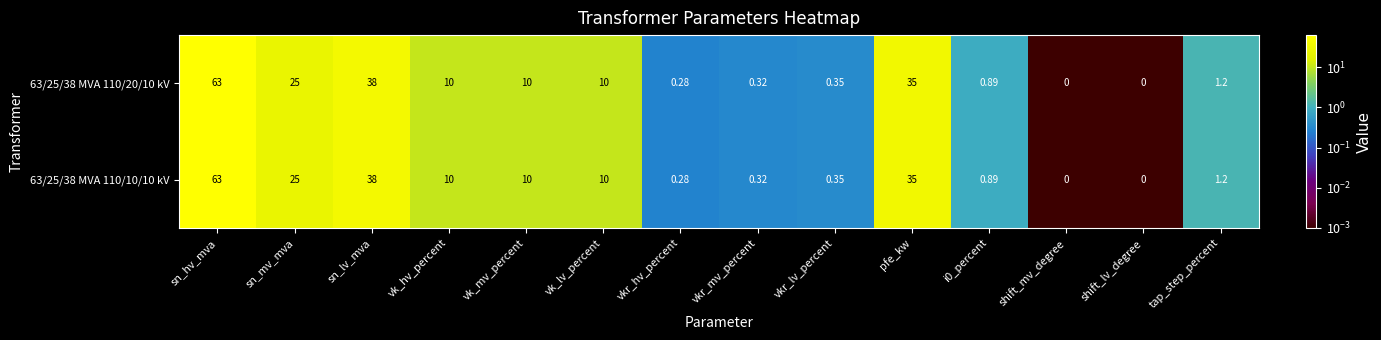

Which label corresponds to the largest value in the chart?

sn_hv_mva